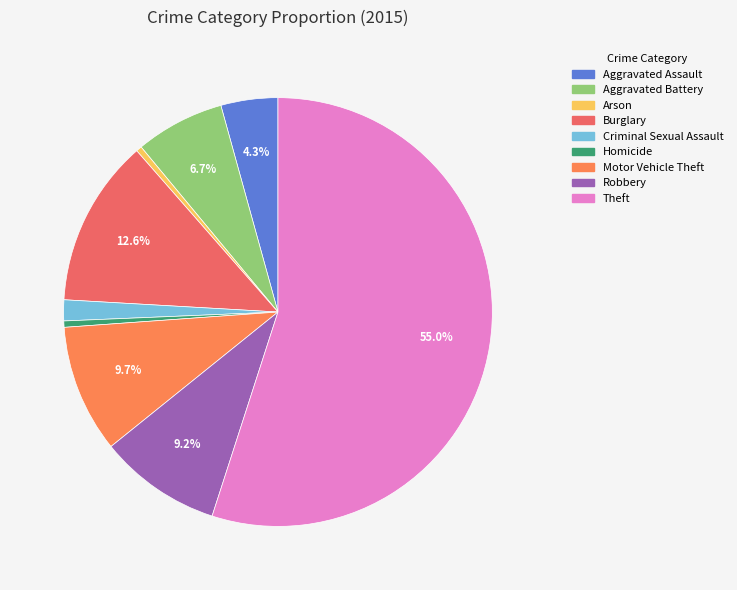

To the nearest percent, what is the difference between the largest and smallest slice percentages?

55%